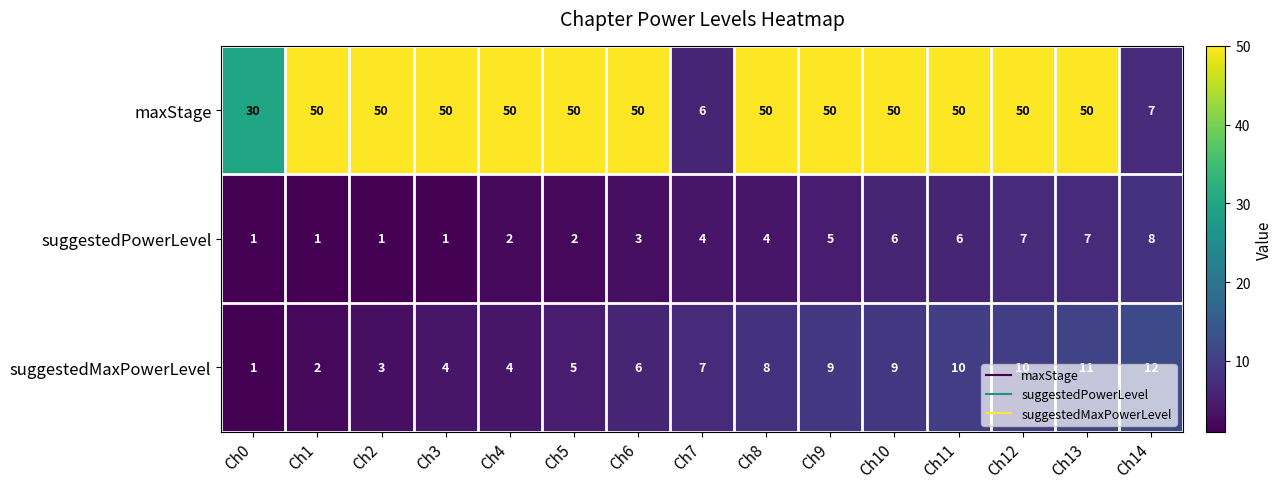

The suggestedPowerLevel series shows 2 at Ch12. True or false?

False